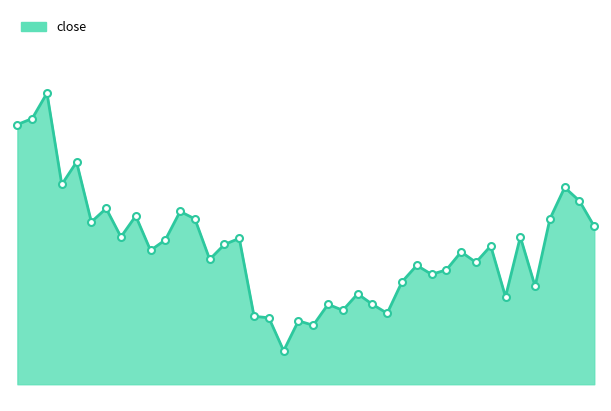

List the labels in order of value, largest first.

2016-01-06, 2016-01-05, 2016-01-04, 2016-01-08, 2016-01-07, 2016-03-02, 2016-03-03, 2016-01-12, 2016-01-19, 2016-01-14, 2016-01-20, 2016-03-01, 2016-01-11, 2016-03-04, 2016-01-13, 2016-02-26, 2016-01-25, 2016-01-18, 2016-01-22, 2016-02-24, 2016-01-15, 2016-02-22, 2016-01-21, 2016-02-23, 2016-02-17, 2016-02-19, 2016-02-18, 2016-02-16, 2016-02-29, 2016-02-04, 2016-02-25, 2016-02-02, 2016-02-05, 2016-02-03, 2016-02-15, 2016-01-26, 2016-01-27, 2016-01-29, 2016-02-01, 2016-01-28